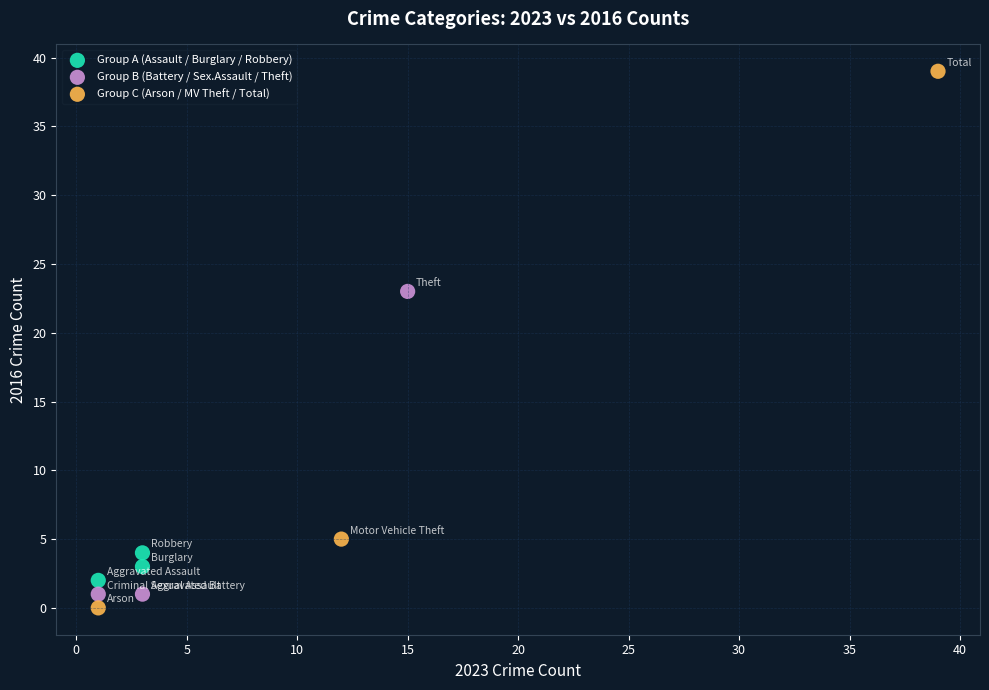

Which series reaches the maximum Y coordinate?

Group C (Arson / MV Theft / Total)